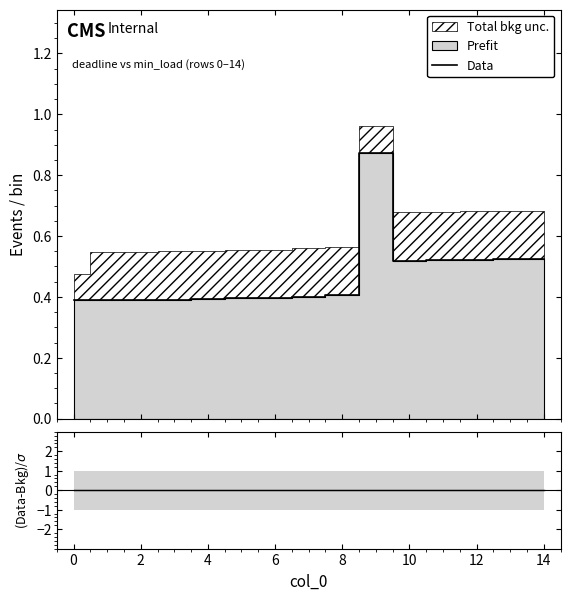

What is the average value of the Data series?

0.5